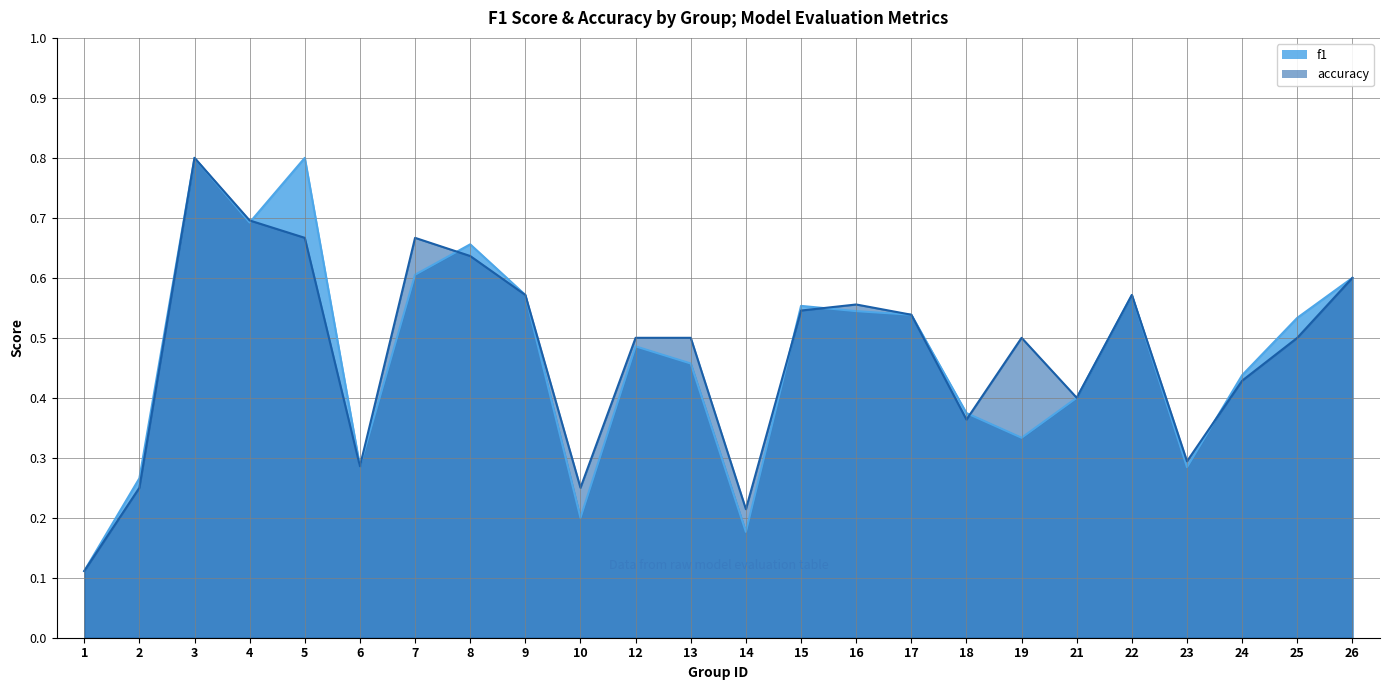

Rank the series at 15 from highest to lowest value.

f1, accuracy